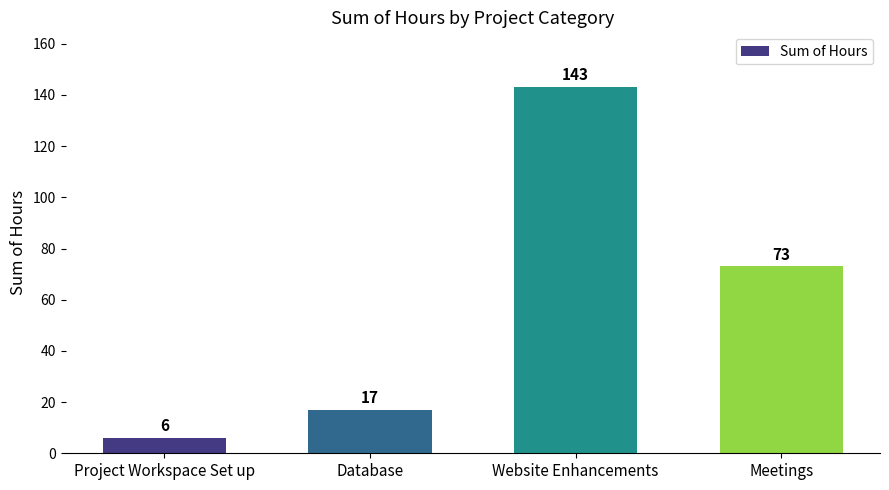

Rank the categories by value from lowest to highest.

Project Workspace Set up, Database, Meetings, Website Enhancements